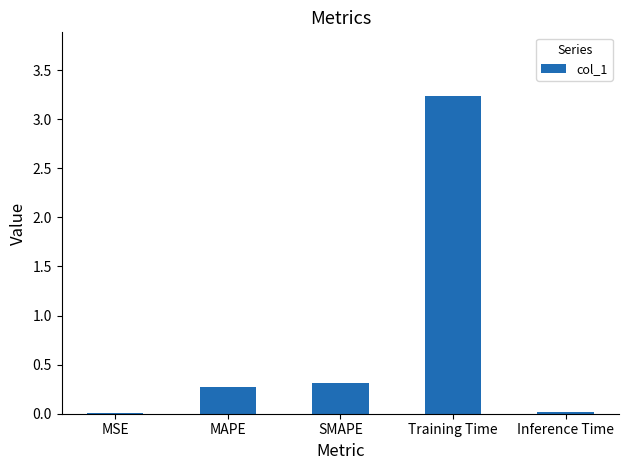

What is the sum of all values?

3.8